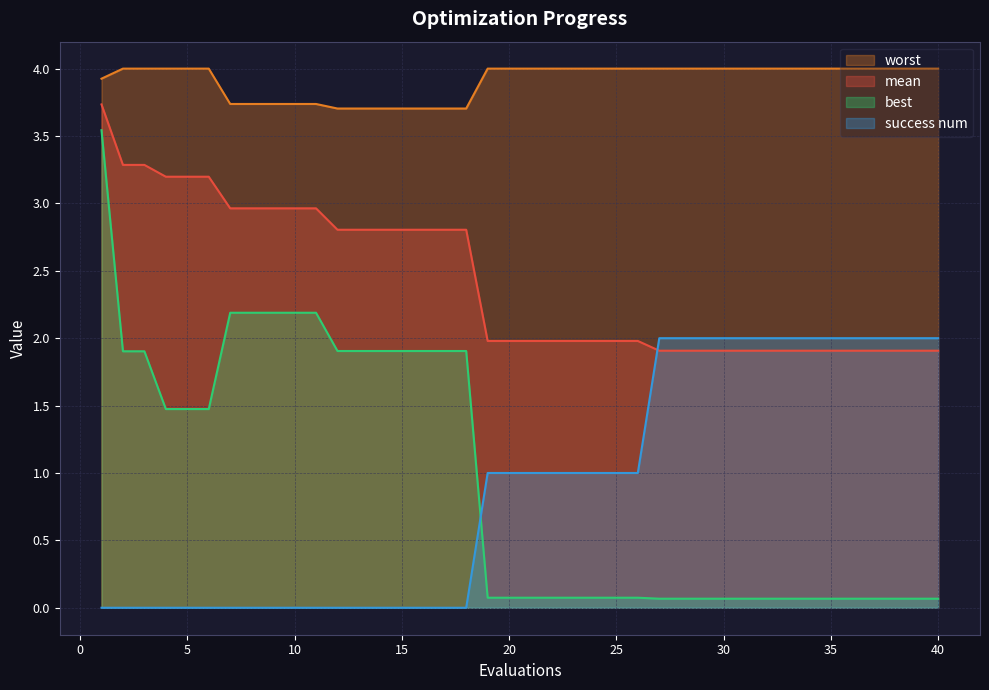

True or false: best has a value of 1.5 at 4.

True